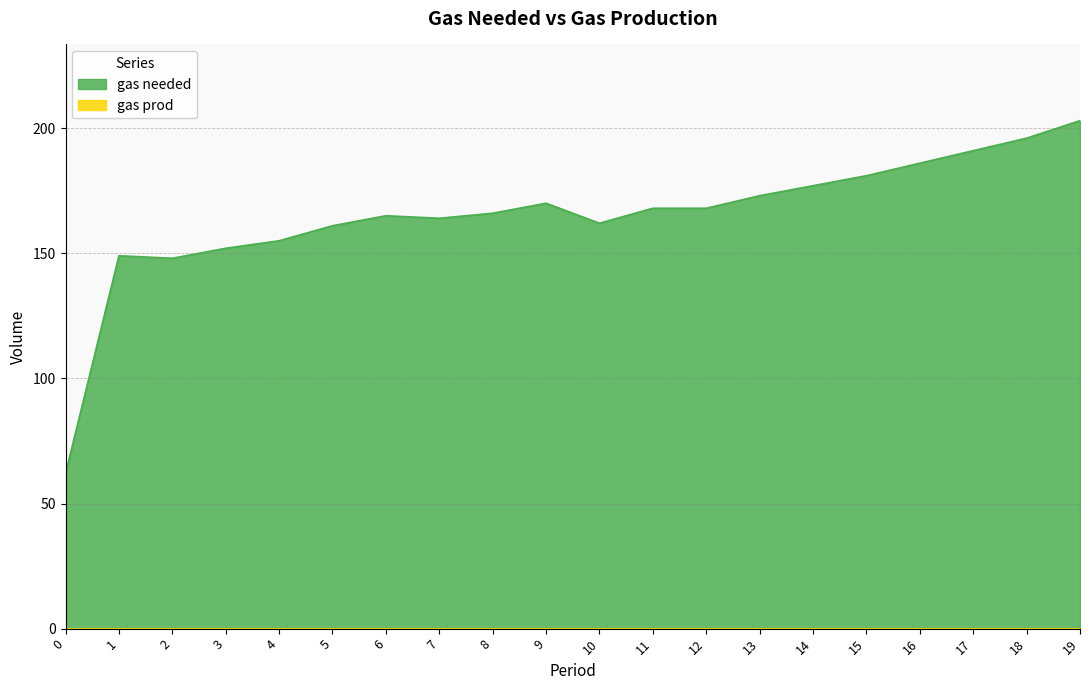

Between 1 and 0, which is larger?

1